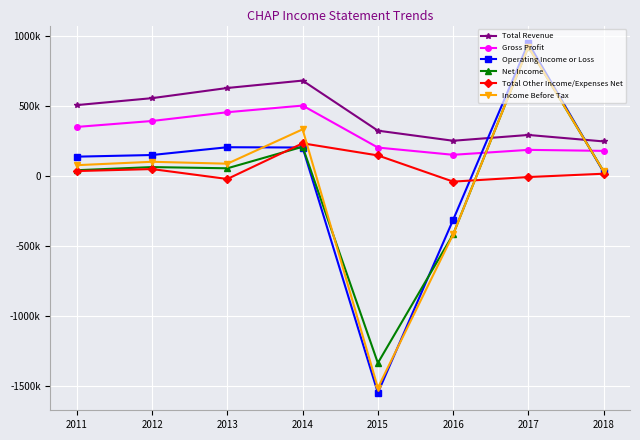

Between 2014 and 2016, which series saw the biggest shift?

Income Before Tax